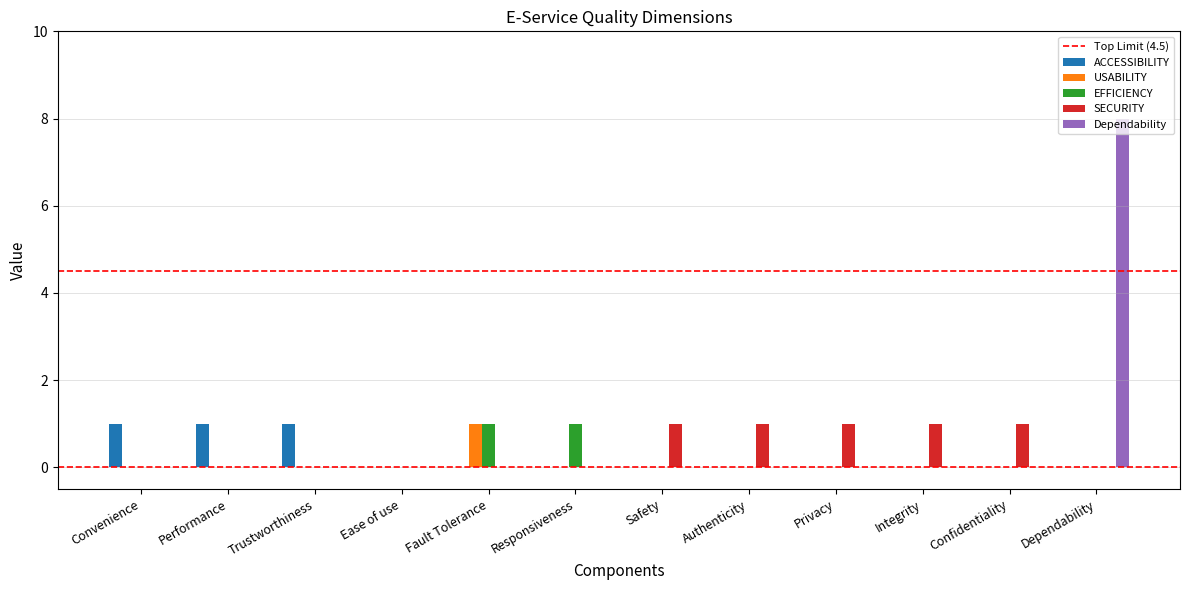

Reading right to left, what are all the values shown in this chart?

ACCESSIBILITY: Dependability=0	Confidentiality=0	Integrity=0	Privacy=0	Authenticity=0	Safety=0	Responsiveness=0	Fault Tolerance=0	Ease of use=0	Trustworthiness=1	Performance=1	Convenience=1
USABILITY: Dependability=0	Confidentiality=0	Integrity=0	Privacy=0	Authenticity=0	Safety=0	Responsiveness=0	Fault Tolerance=1	Ease of use=0	Trustworthiness=0	Performance=0	Convenience=0
EFFICIENCY: Dependability=0	Confidentiality=0	Integrity=0	Privacy=0	Authenticity=0	Safety=0	Responsiveness=1	Fault Tolerance=1	Ease of use=0	Trustworthiness=0	Performance=0	Convenience=0
SECURITY: Dependability=0	Confidentiality=1	Integrity=1	Privacy=1	Authenticity=1	Safety=1	Responsiveness=0	Fault Tolerance=0	Ease of use=0	Trustworthiness=0	Performance=0	Convenience=0
Dependability: Dependability=8	Confidentiality=0	Integrity=0	Privacy=0	Authenticity=0	Safety=0	Responsiveness=0	Fault Tolerance=0	Ease of use=0	Trustworthiness=0	Performance=0	Convenience=0